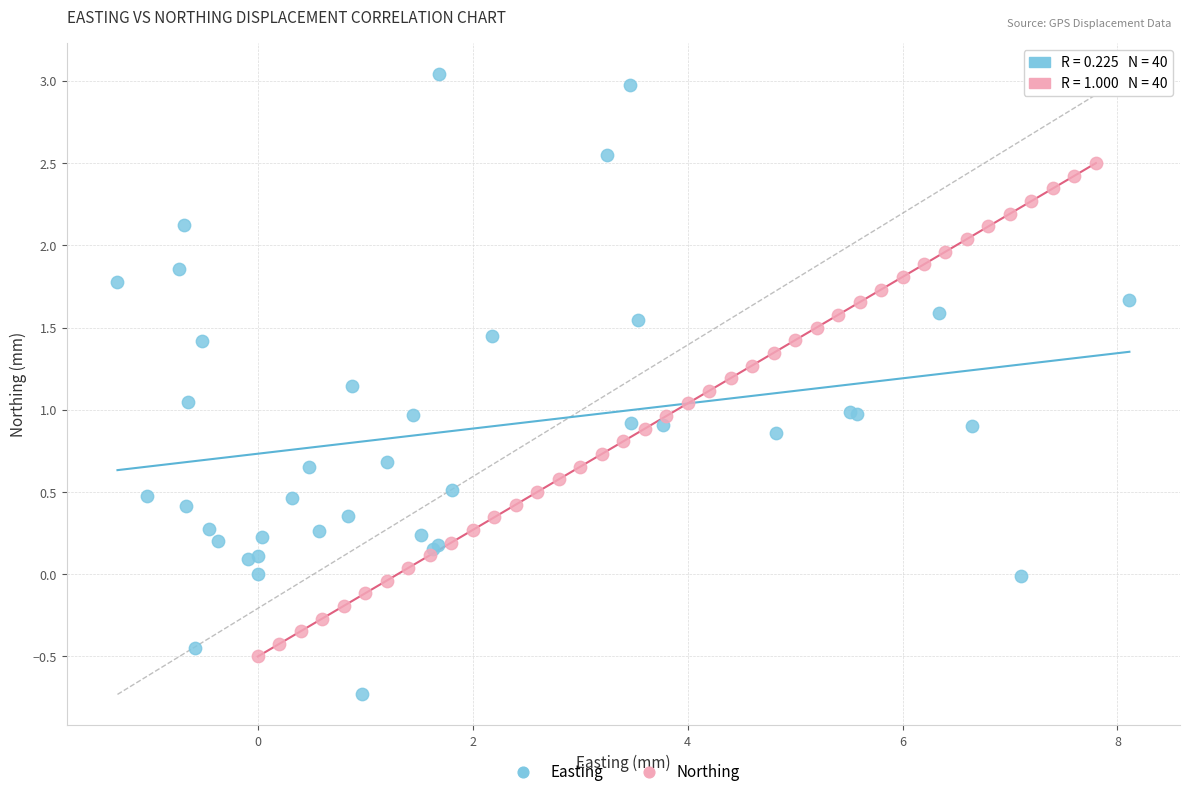

What are all the series names shown in the legend?

Easting, Northing